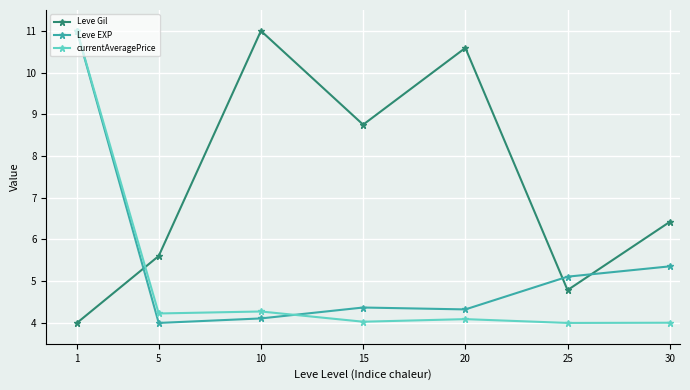

At 5, list the series in order from smallest to largest.

Leve EXP, currentAveragePrice, Leve Gil